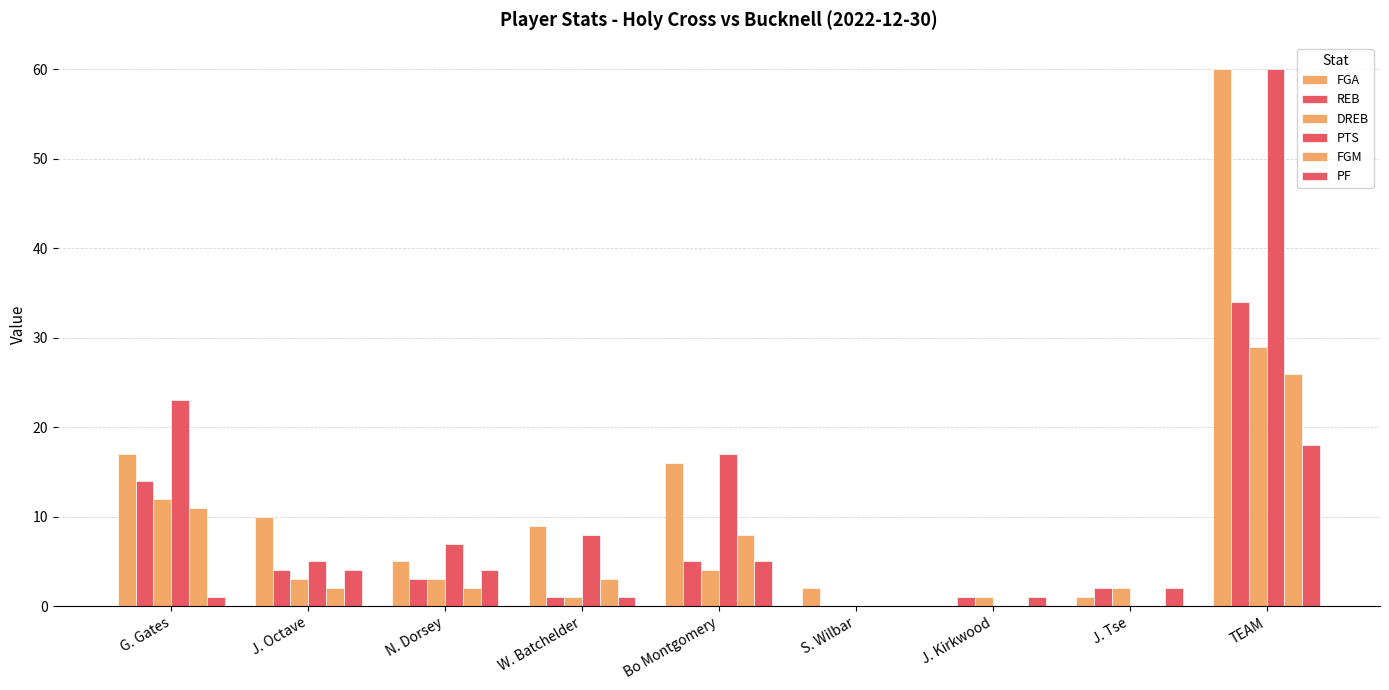

What is the difference between the REB values at J. Tse and W. Batchelder?

1